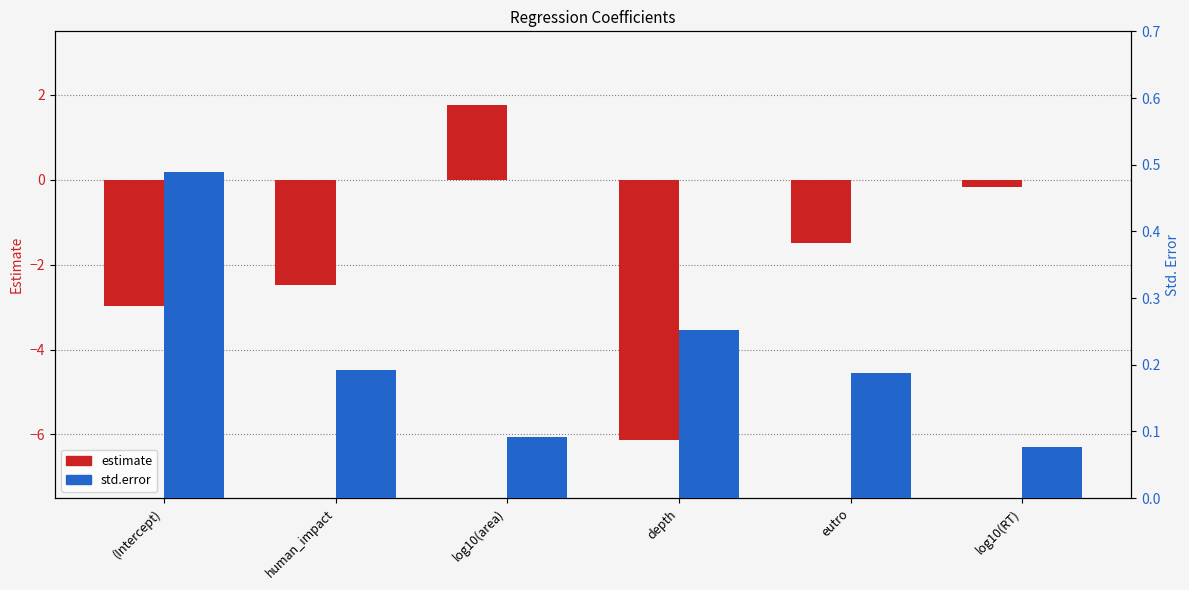

What is the label of the 3rd bar from the right?

depth